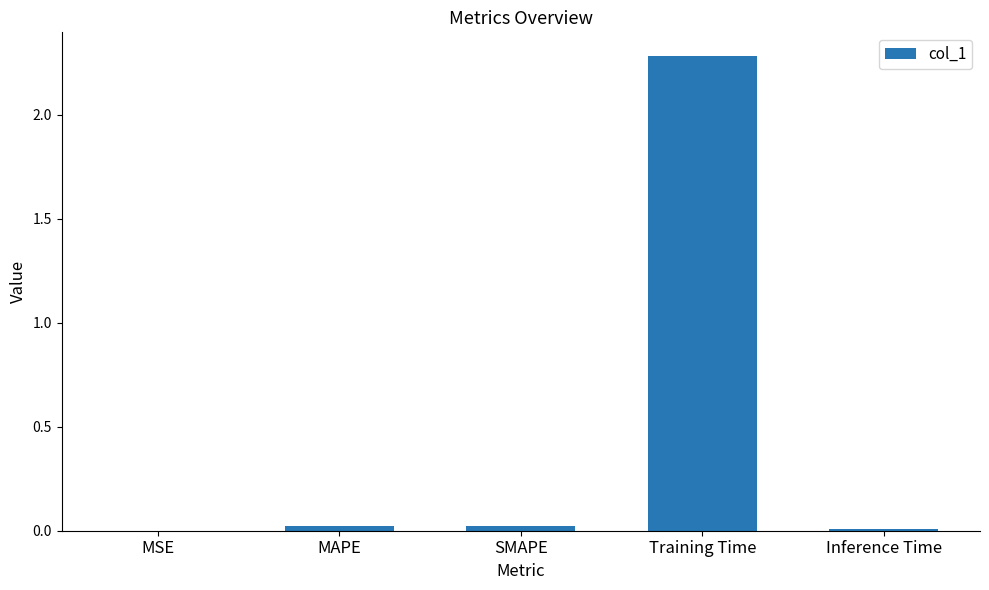

Is it true that the value at MSE is 0.0?

True